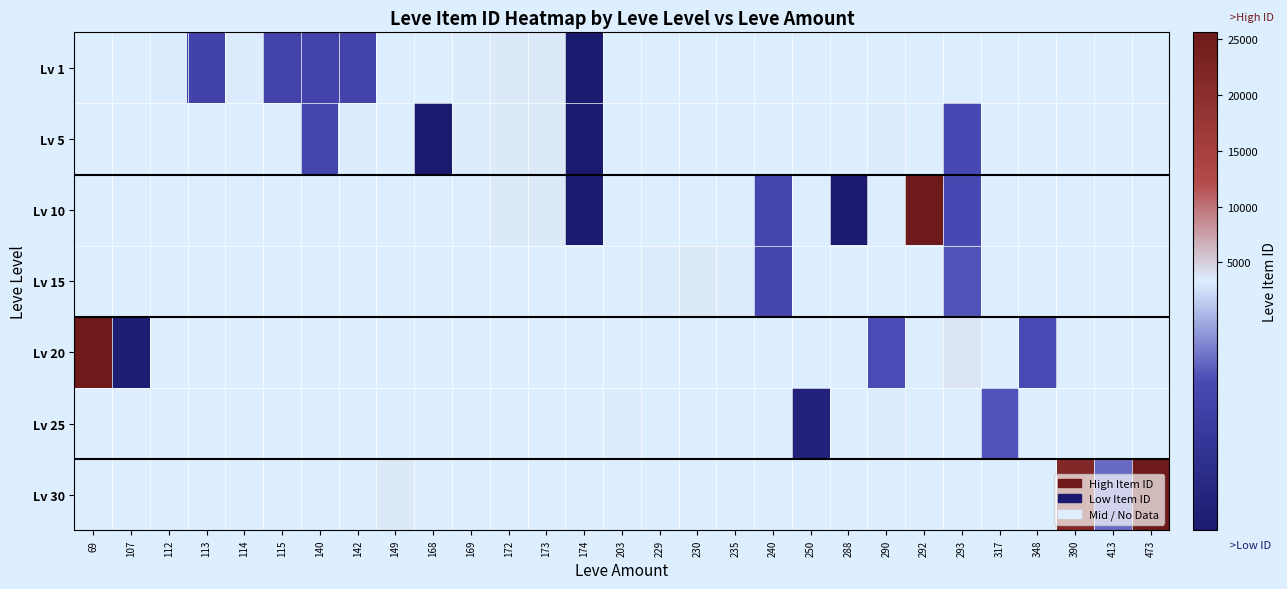

List the series in order of their peak value, highest first.

Lv 1, Lv 5, Lv 10, Lv 15, Lv 20, Lv 25, Lv 30